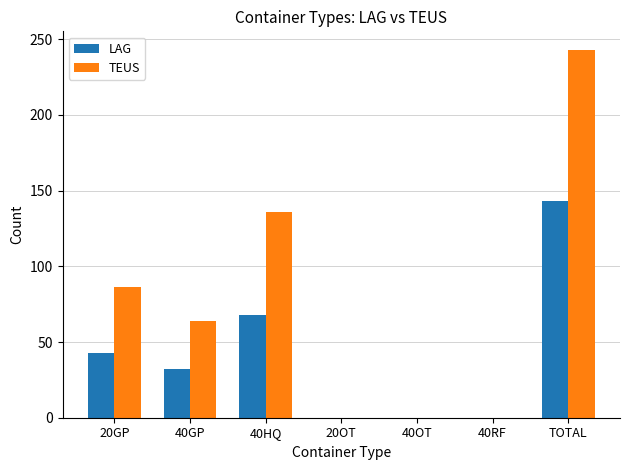

How many groups of bars are there?

7